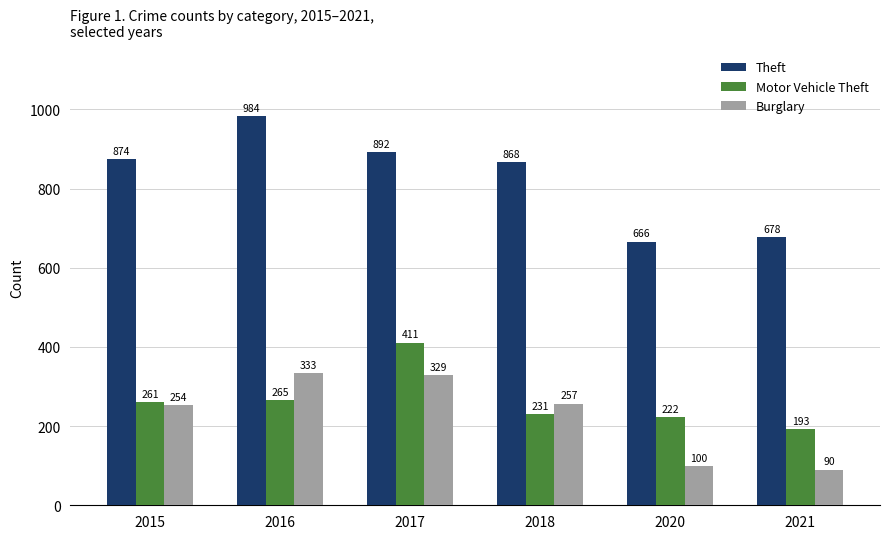

How many values in the Motor Vehicle Theft series are below 261?

3